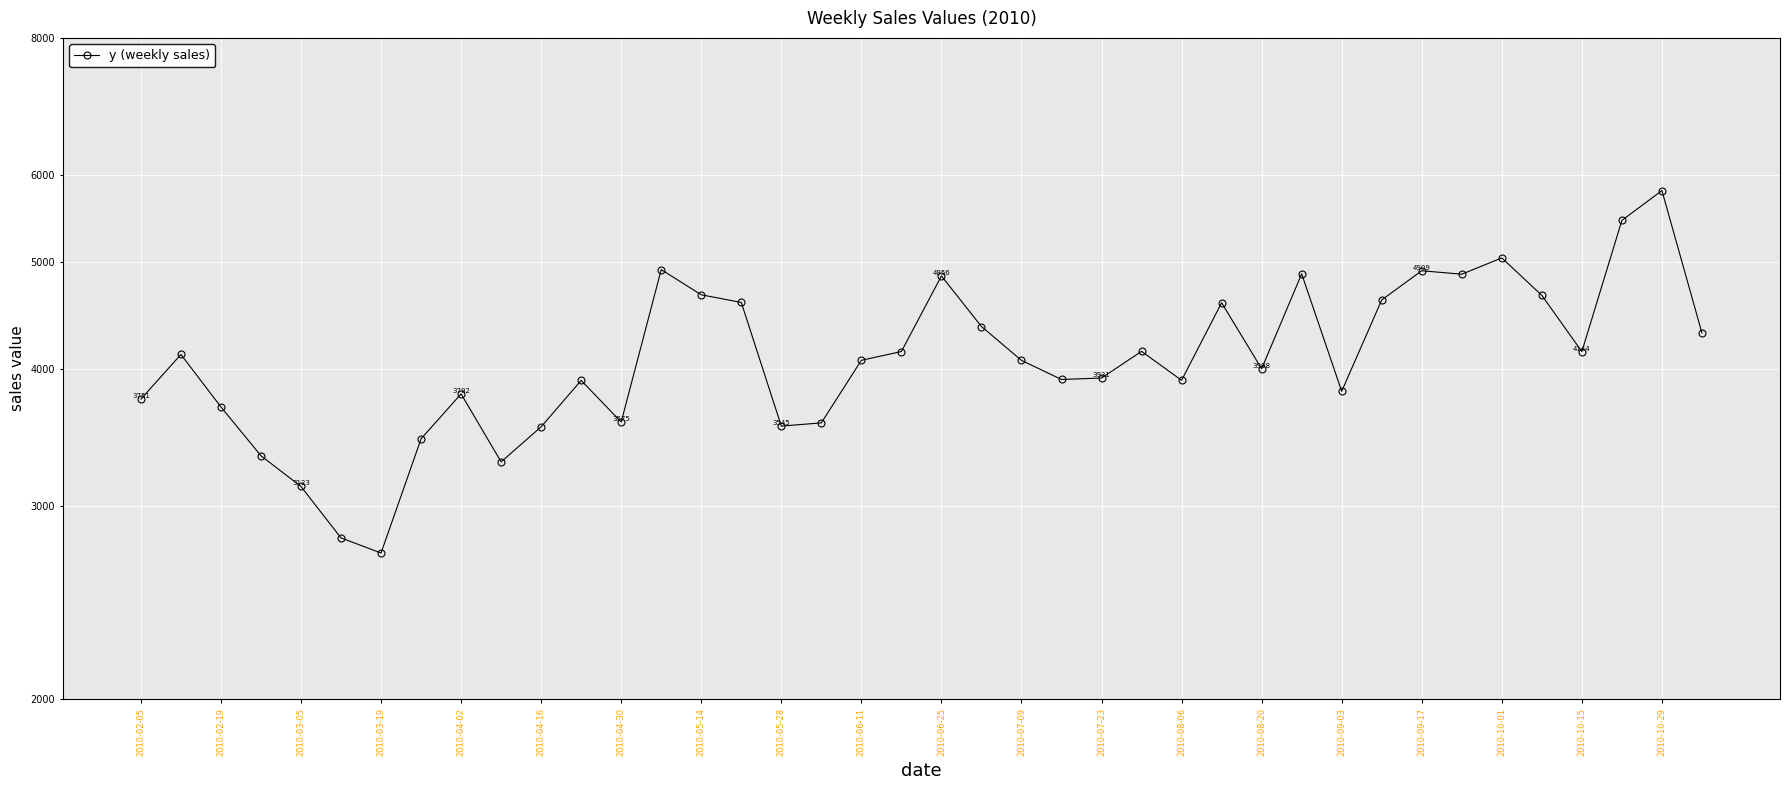

How many points are higher than both their immediate neighbors (excluding endpoints)?

11